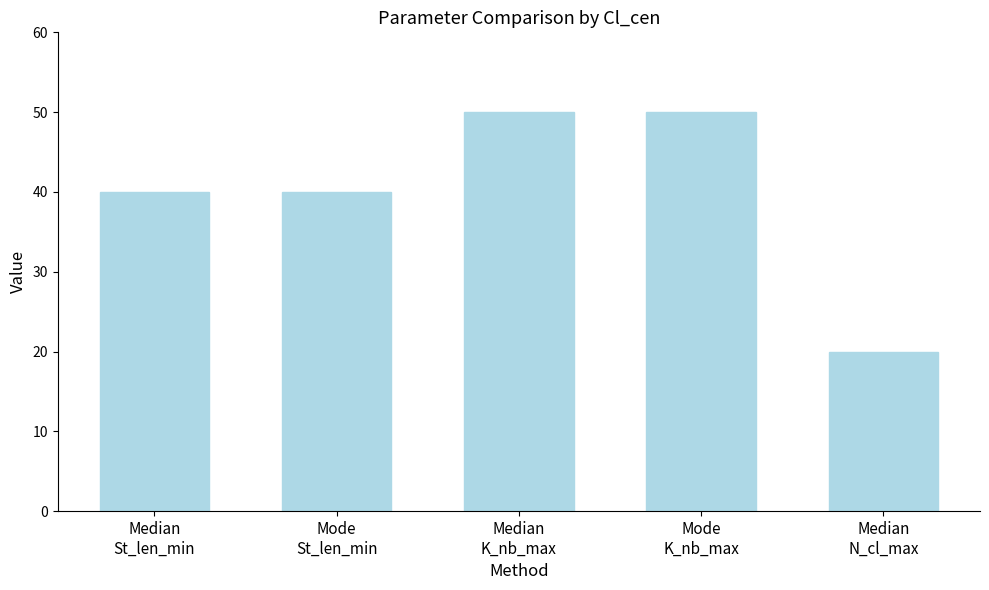

What is the maximum value shown in the chart?

50